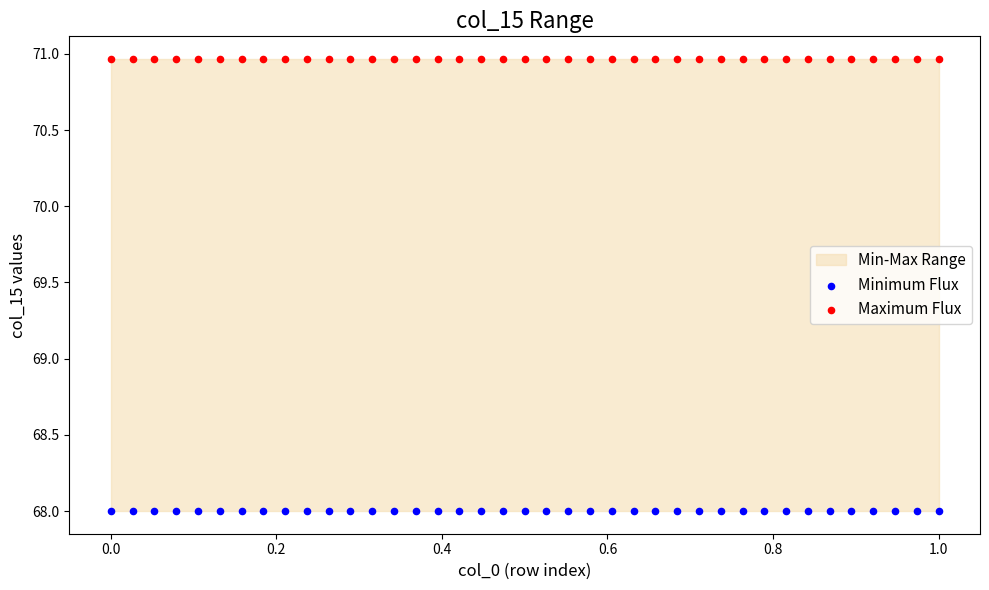

Which series reaches the maximum Y coordinate?

Maximum Flux